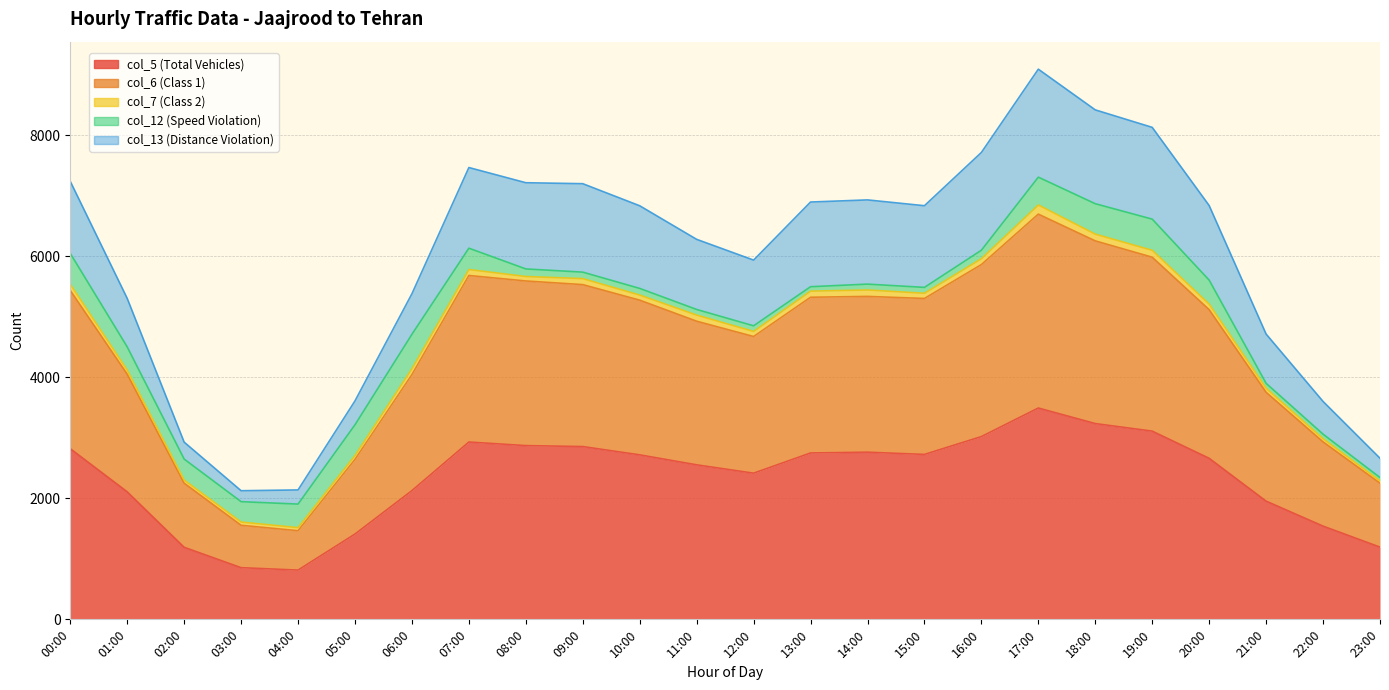

Rank the categories by col_6 (Class 1) value from lowest to highest.

04:00, 03:00, 02:00, 23:00, 05:00, 22:00, 21:00, 06:00, 01:00, 12:00, 11:00, 20:00, 10:00, 15:00, 13:00, 14:00, 00:00, 09:00, 08:00, 07:00, 16:00, 19:00, 18:00, 17:00